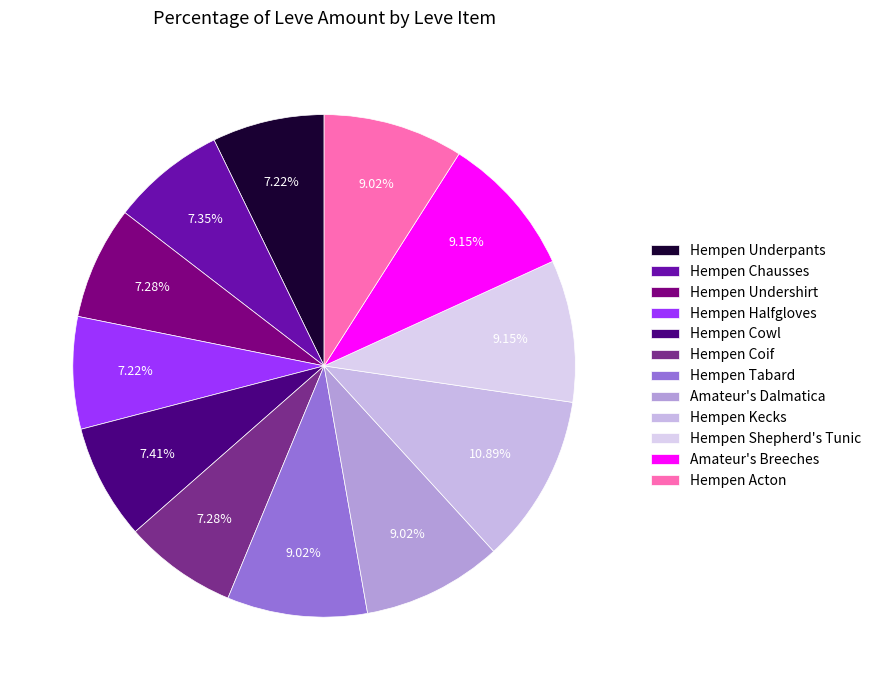

Count the number of slices in the pie.

12